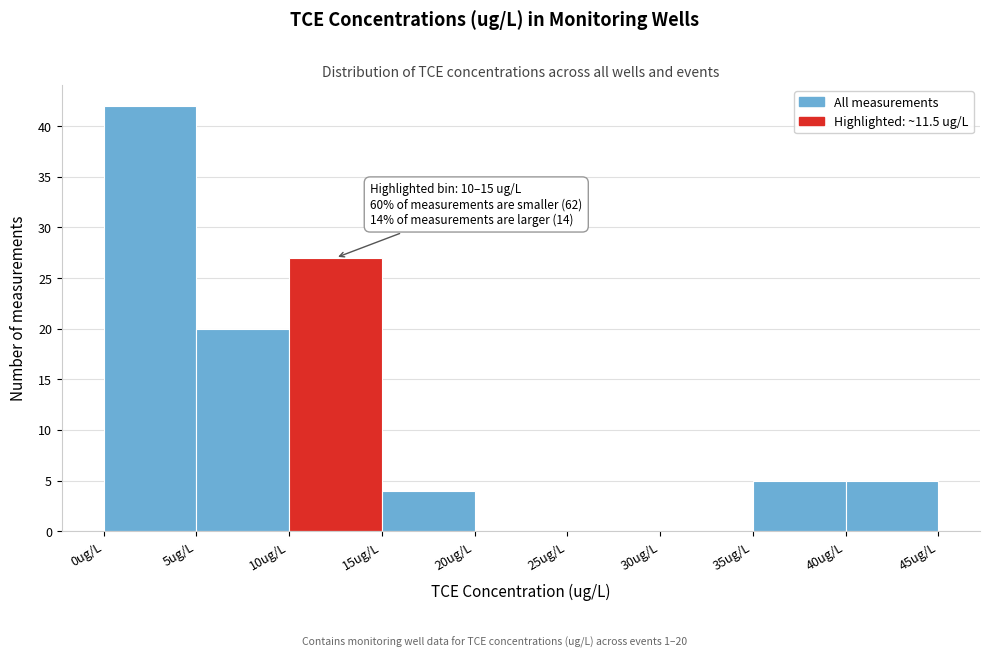

Over which range of the x-axis is the bar tallest?

0 to 5